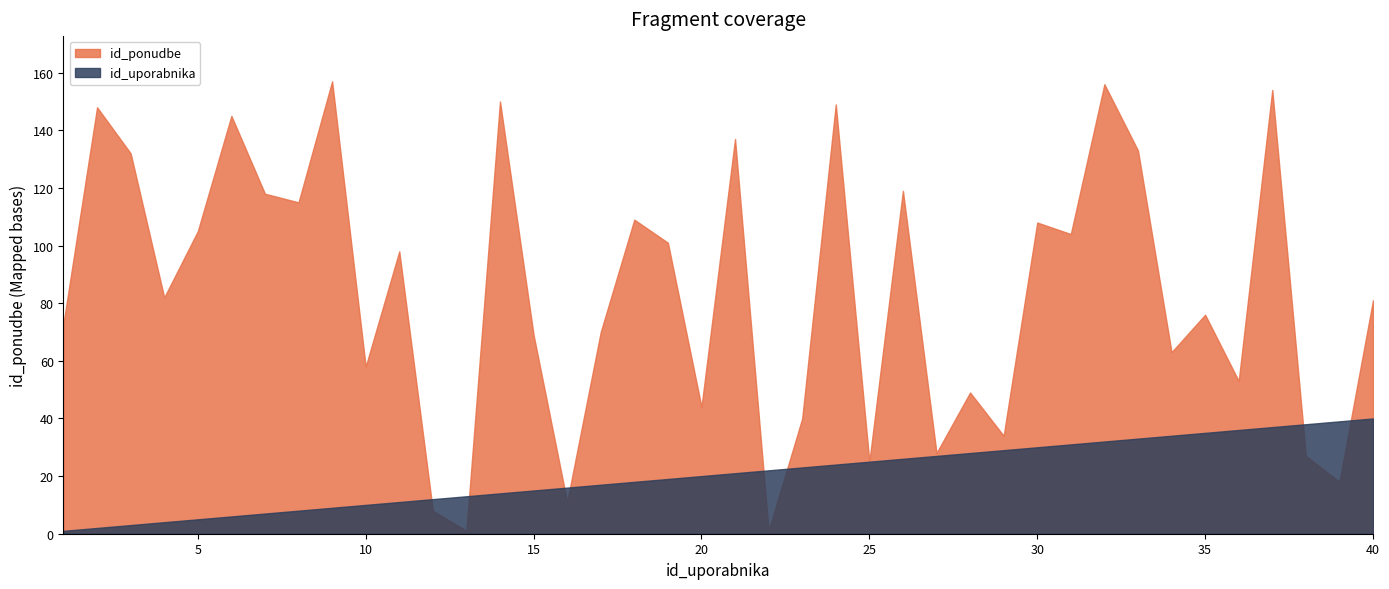

After their last crossing, which series has the higher values: id_uporabnika or id_ponudbe?

id_ponudbe